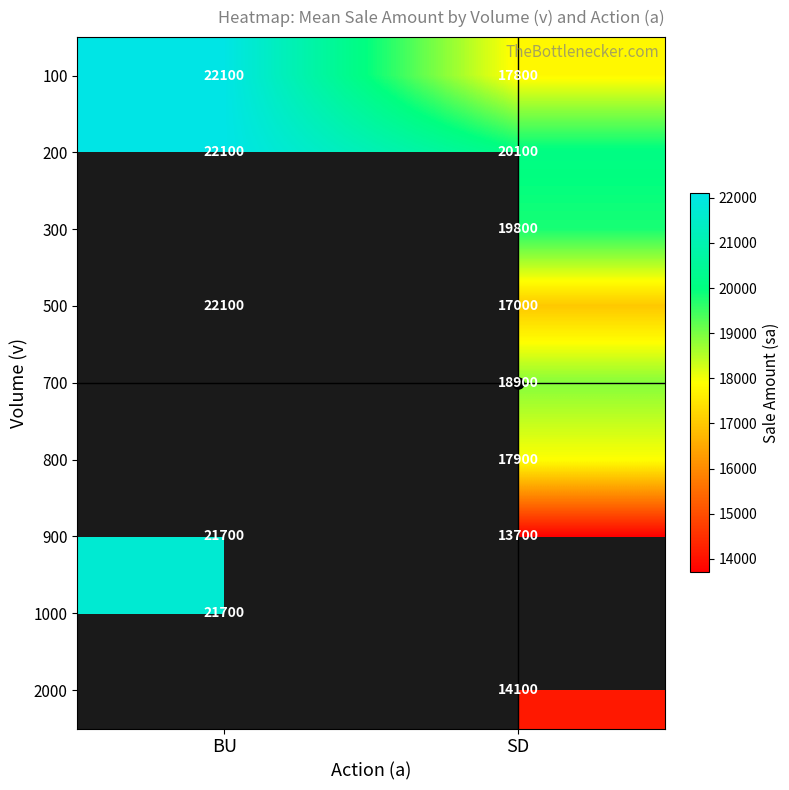

What is the minimum value shown in the chart?

13700.0